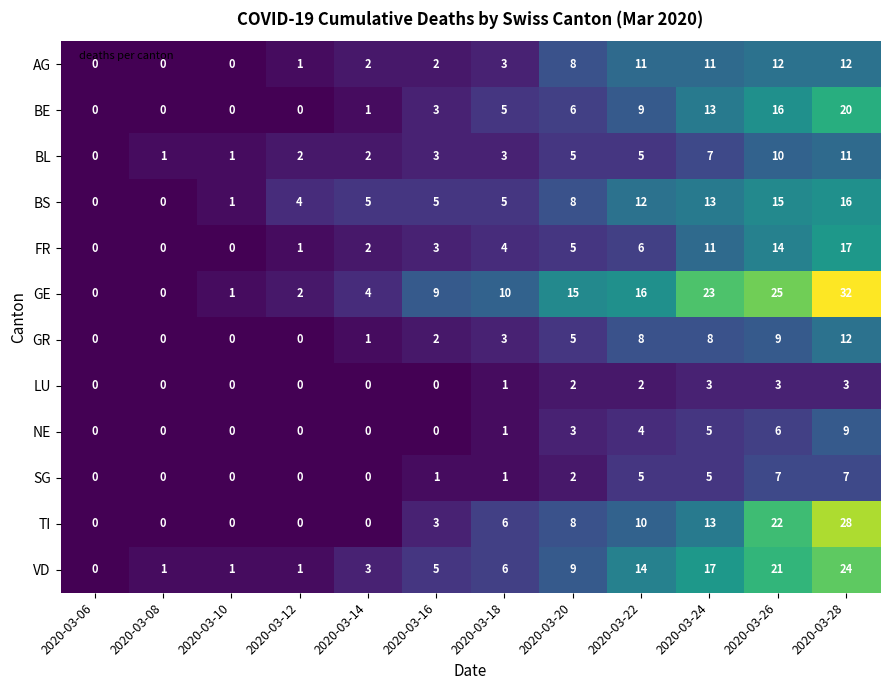

Is it true that VD equals 6 at 2020-03-18?

True